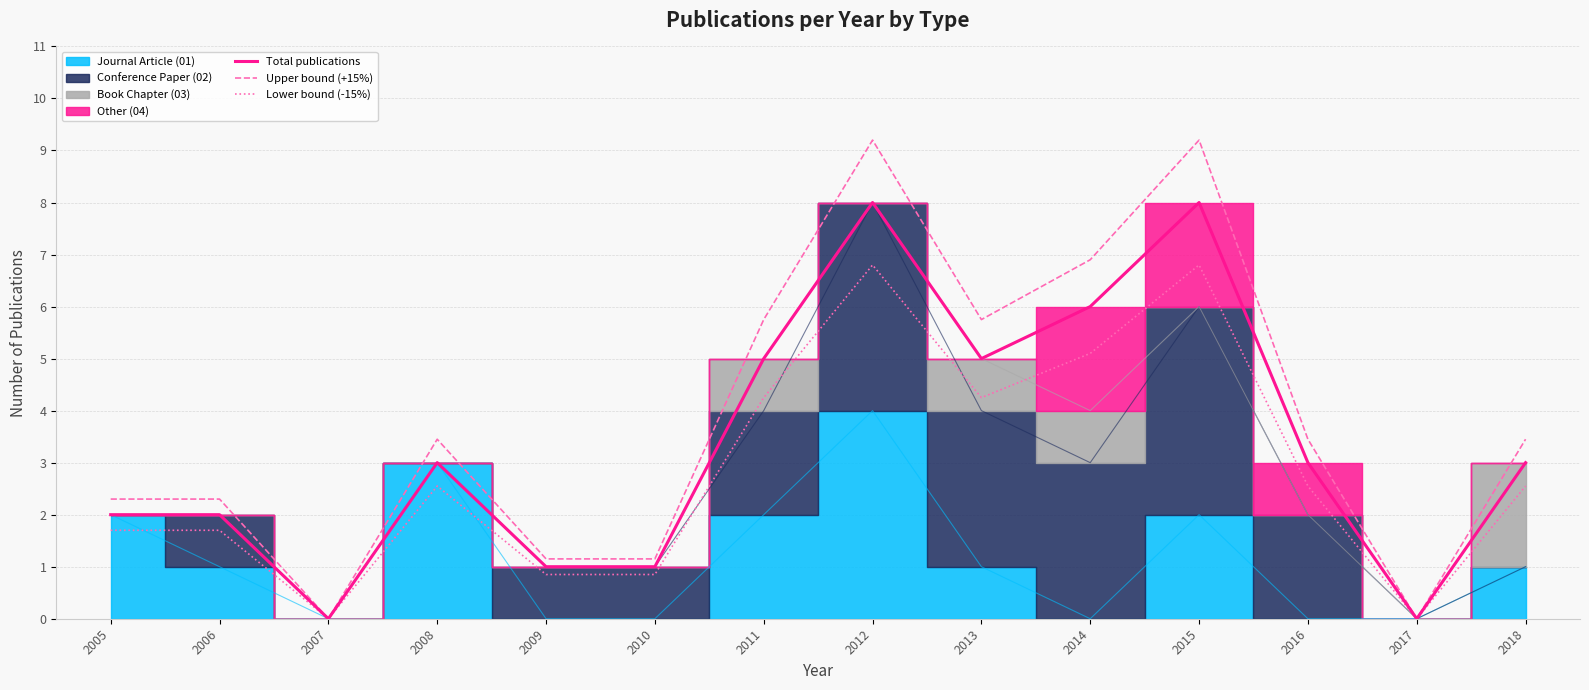

Rank the categories by Upper bound (+15%) value from highest to lowest.

2012, 2015, 2014, 2011, 2013, 2008, 2016, 2018, 2005, 2006, 2009, 2010, 2007, 2017